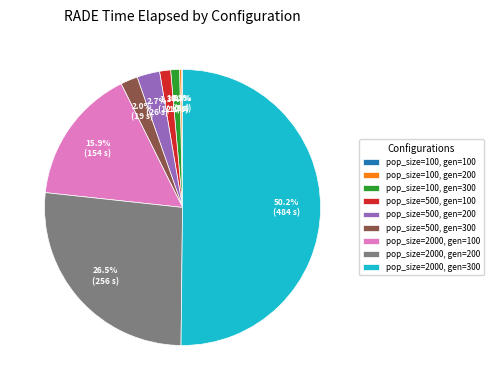

To the nearest percent, what is the combined percentage of pop_size=2000, gen=300 and pop_size=500, gen=200?

53%